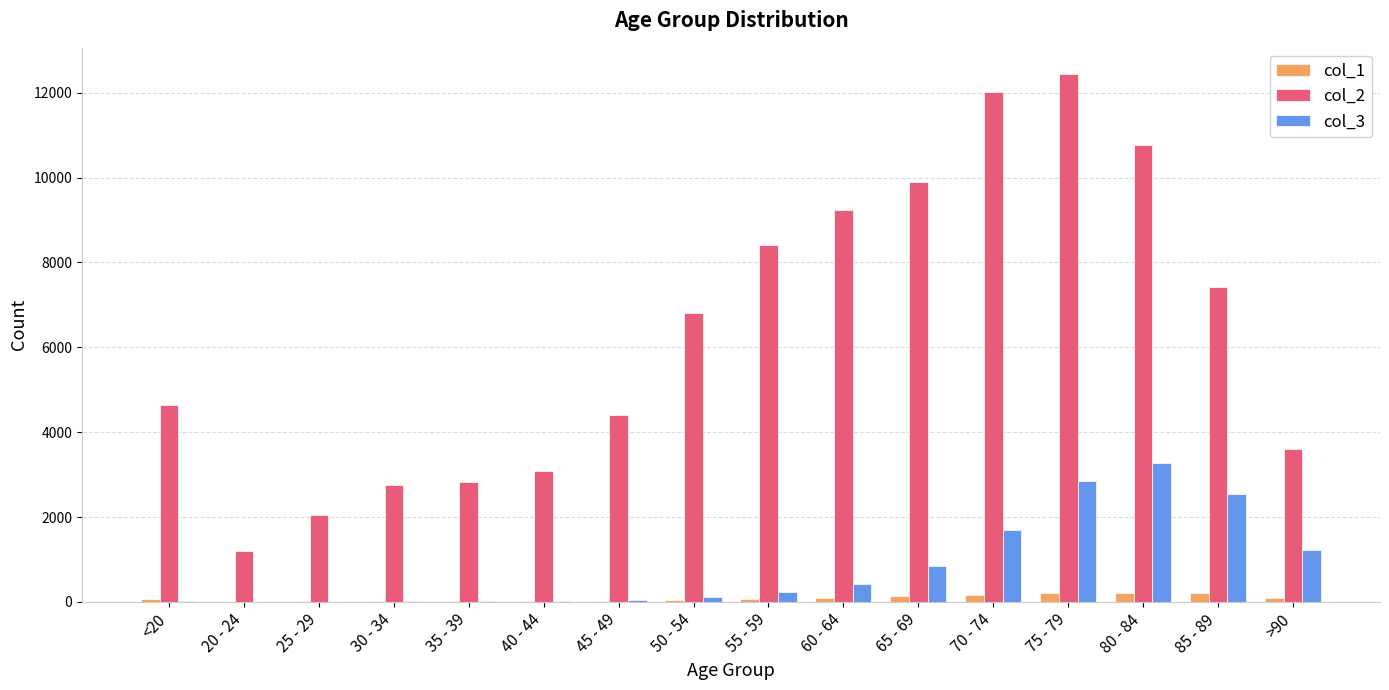

The value of col_2 at 35 - 39 is 4487. True or false?

False